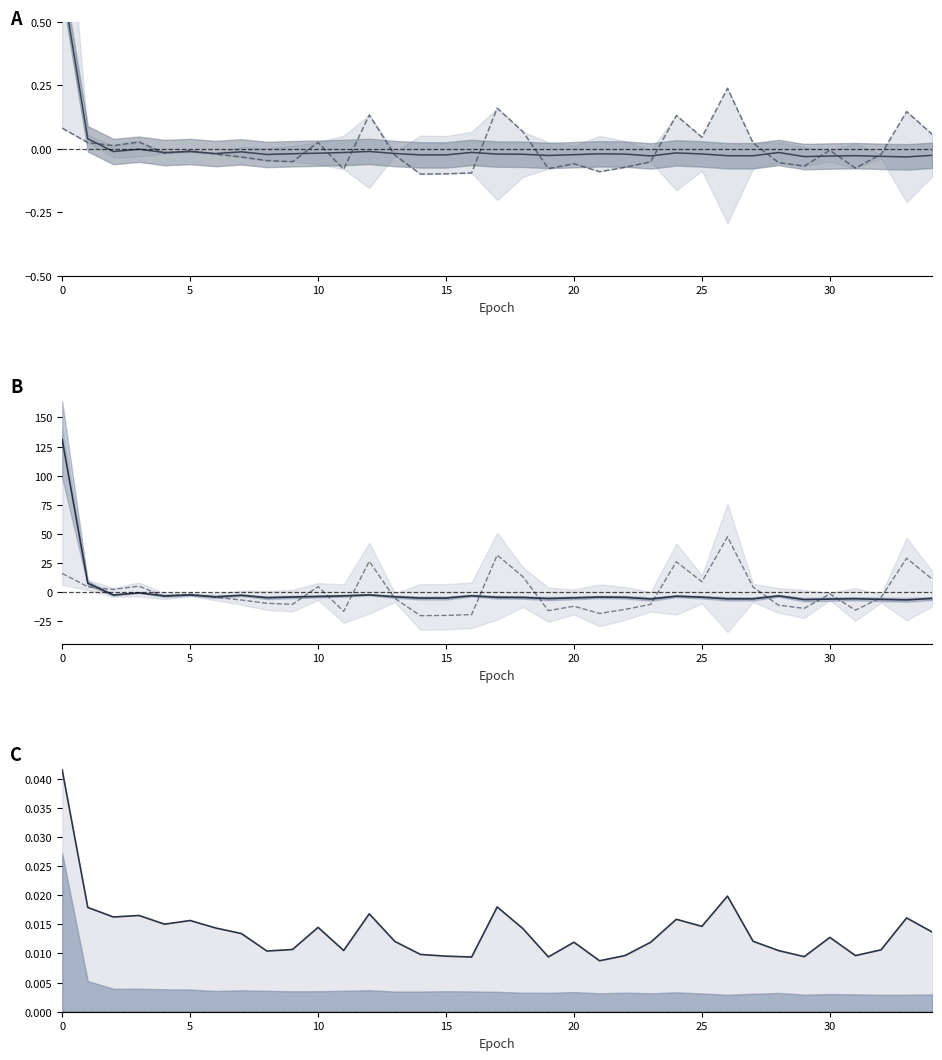

How many categories are shown in the chart?

35